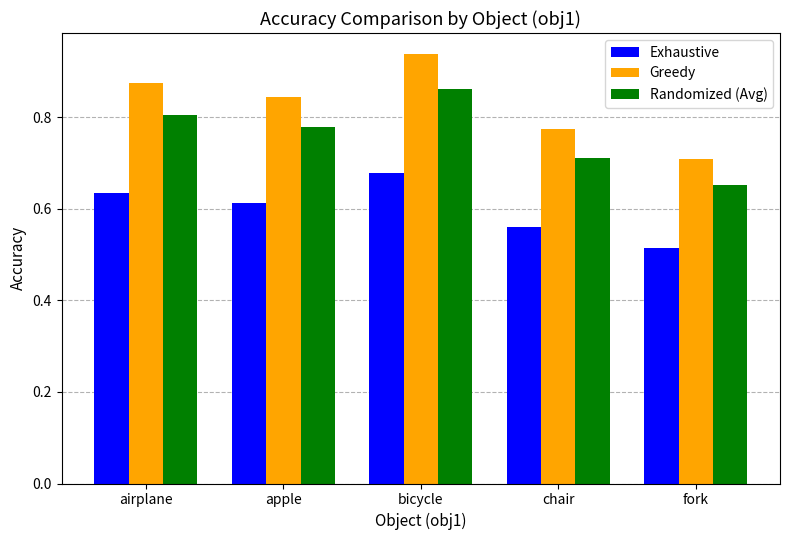

How many Exhaustive values are between 0 and 1?

5